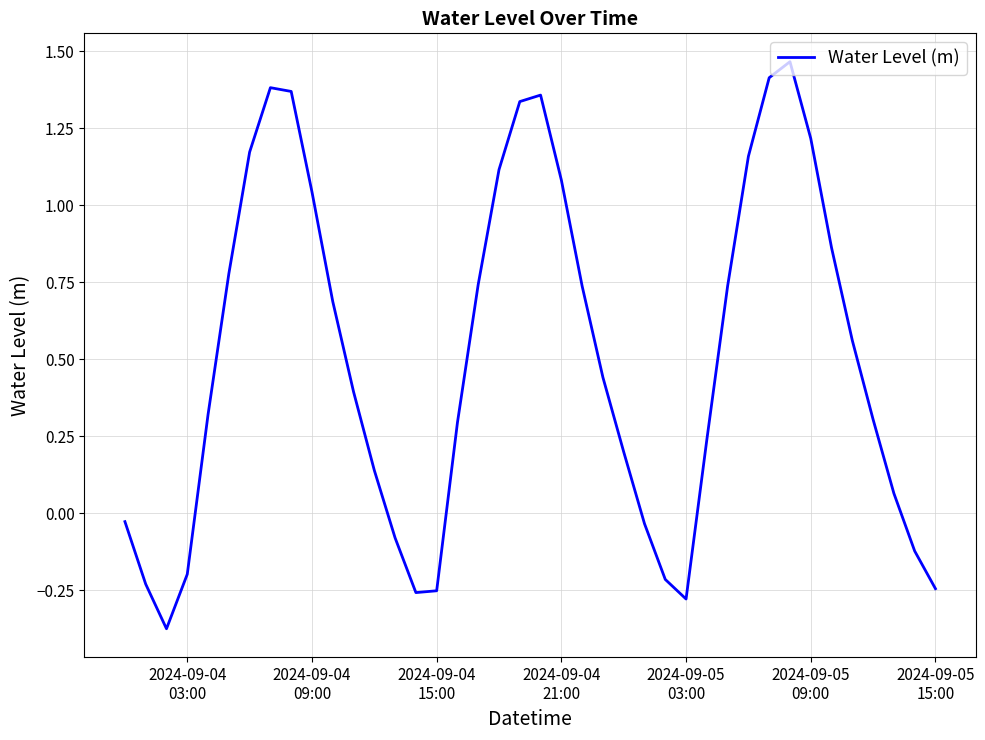

How many values are below zero?

12